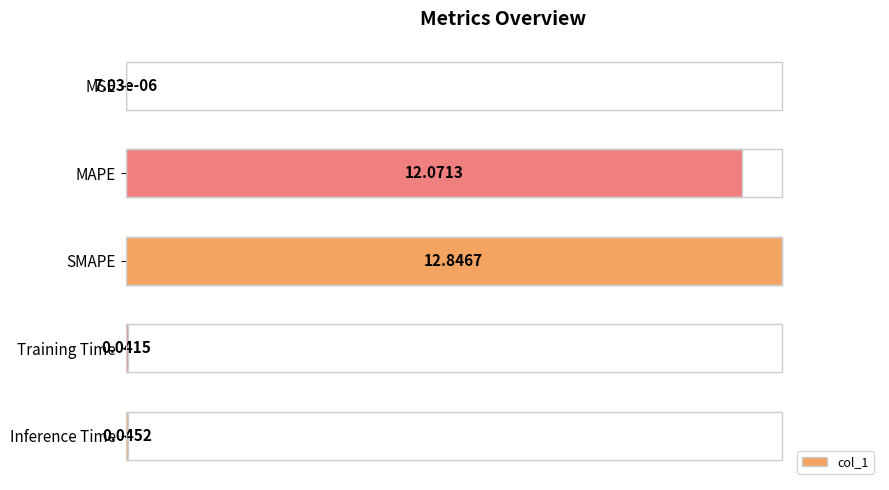

Where is the data nearest to the value 50?

MAPE